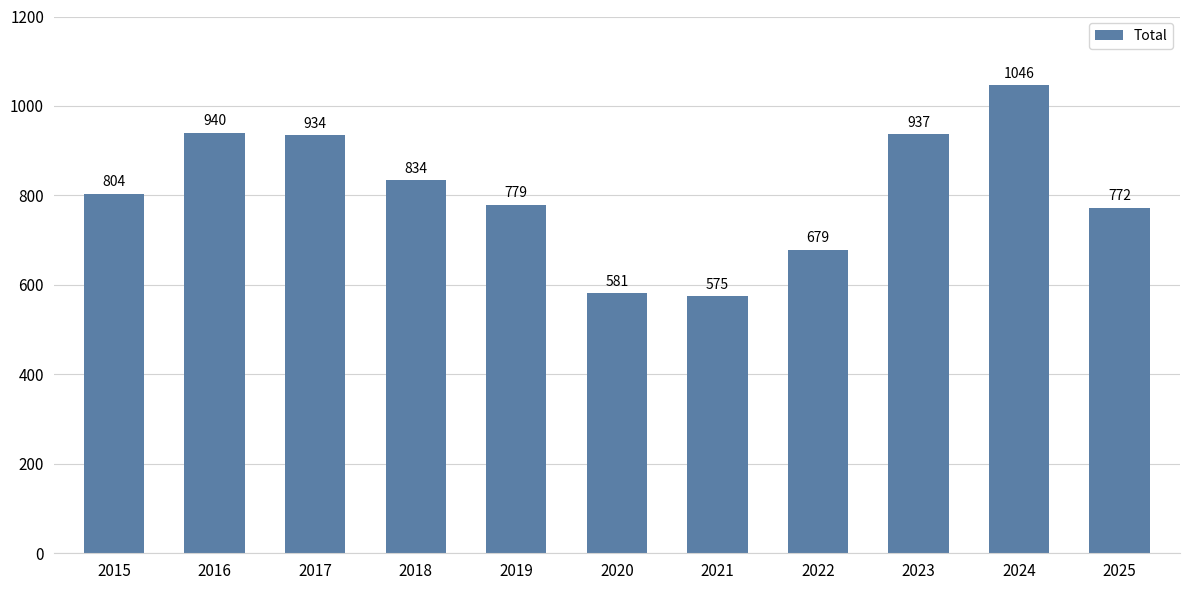

Rank the categories by value from highest to lowest.

2024, 2016, 2023, 2017, 2018, 2015, 2019, 2025, 2022, 2020, 2021